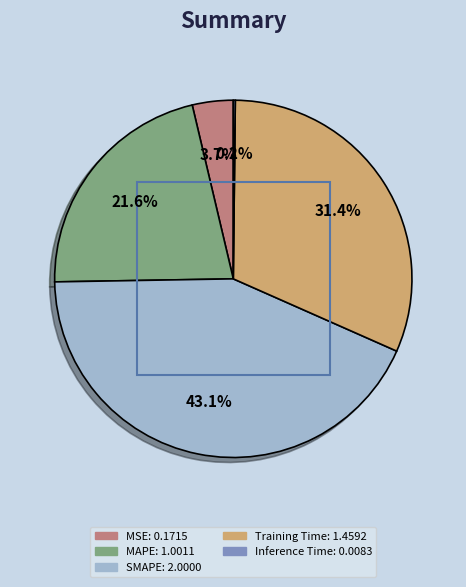

To the nearest percent, what is the difference between the MAPE and MSE slice percentages?

18%